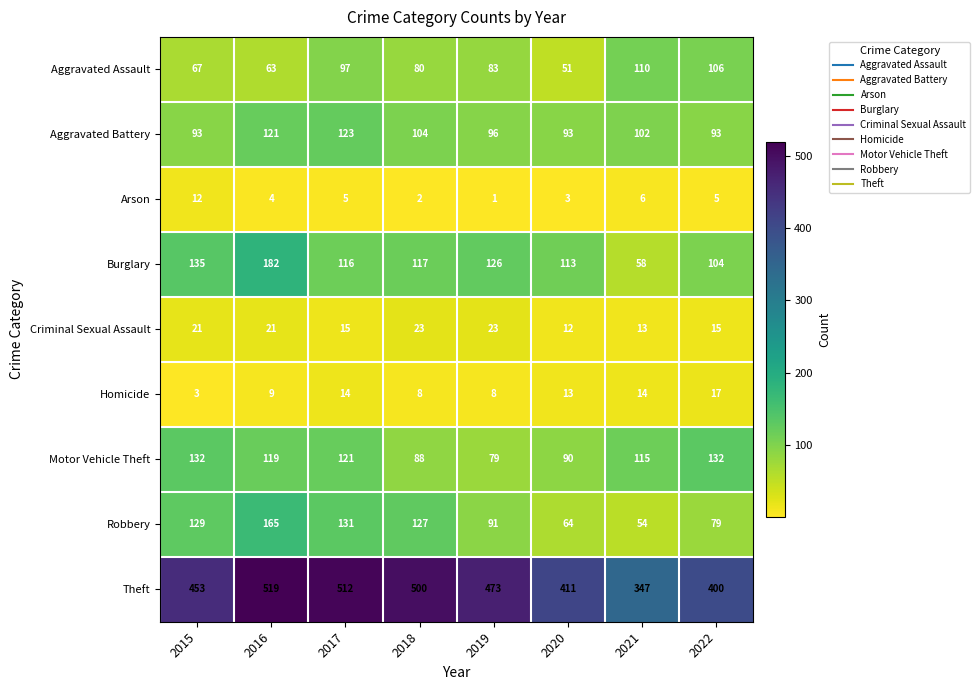

What is the total value across all series at 2021?

819